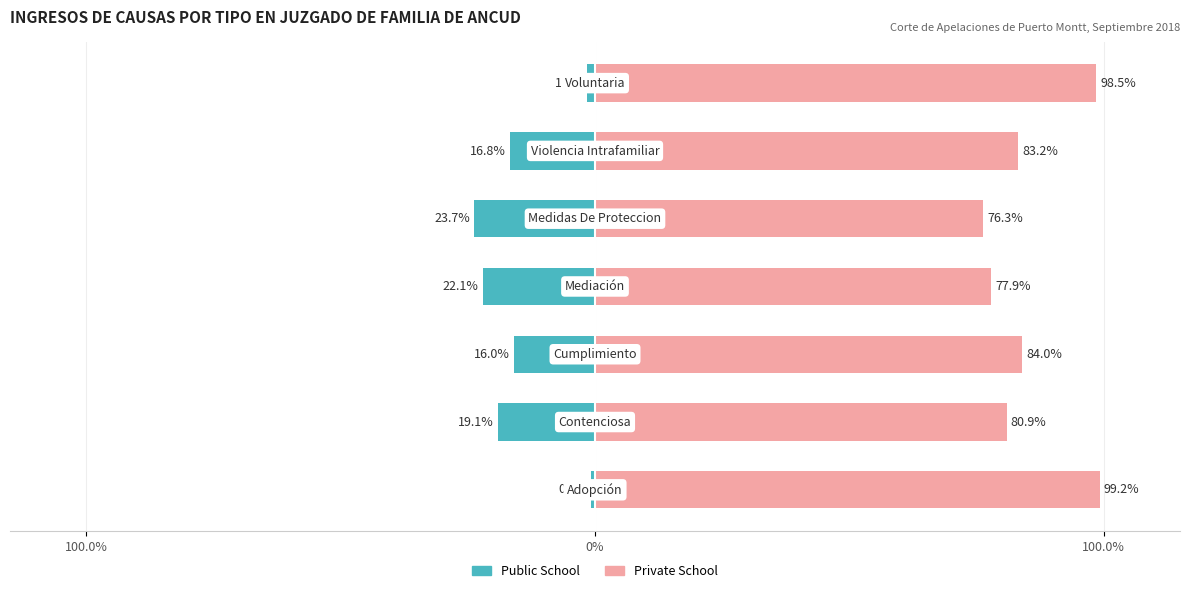

How many distinct data groups are displayed?

2